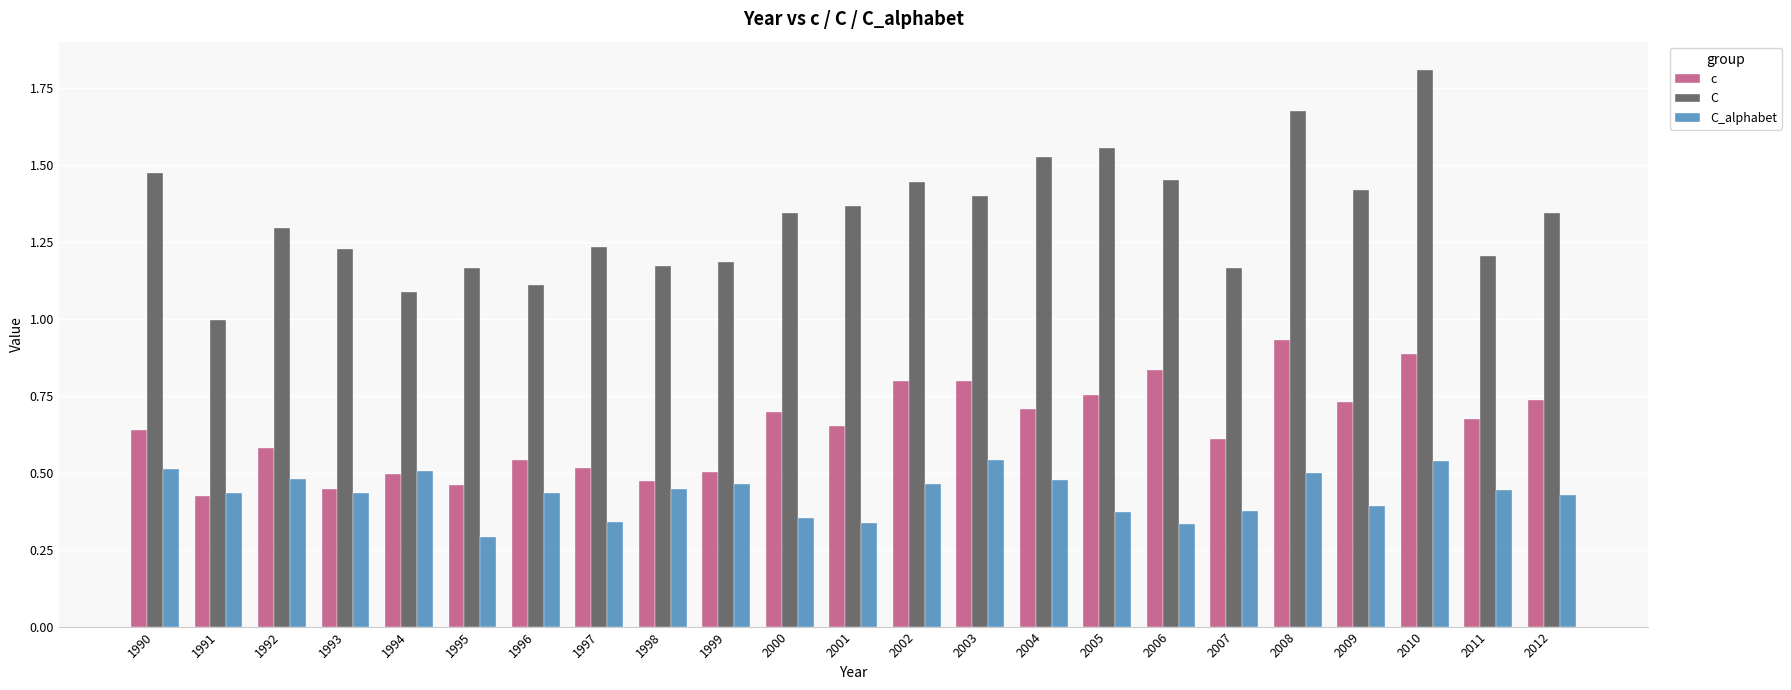

How many bars are there in total?

69